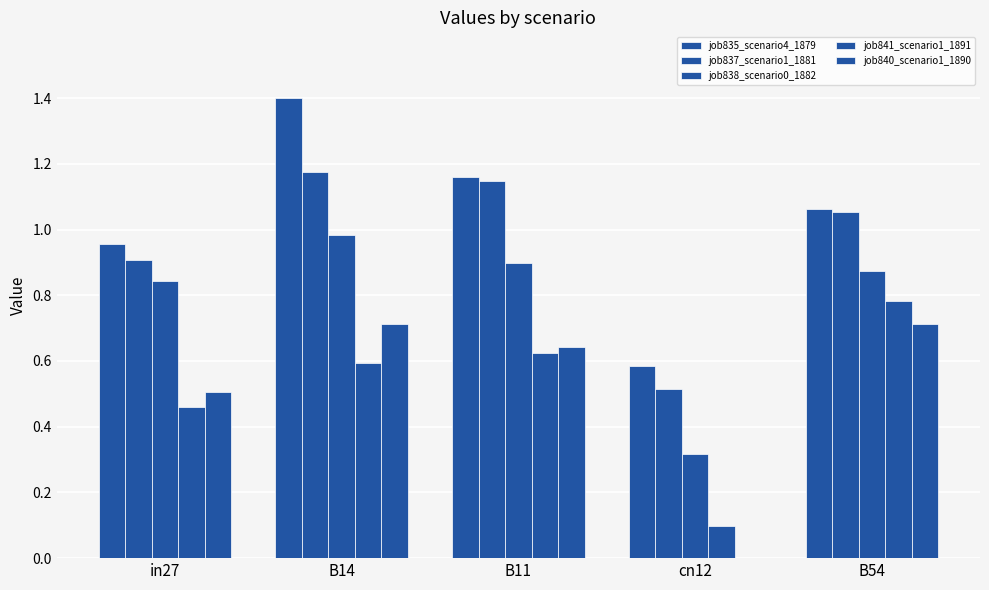

Which label corresponds to the largest value in the chart?

B14